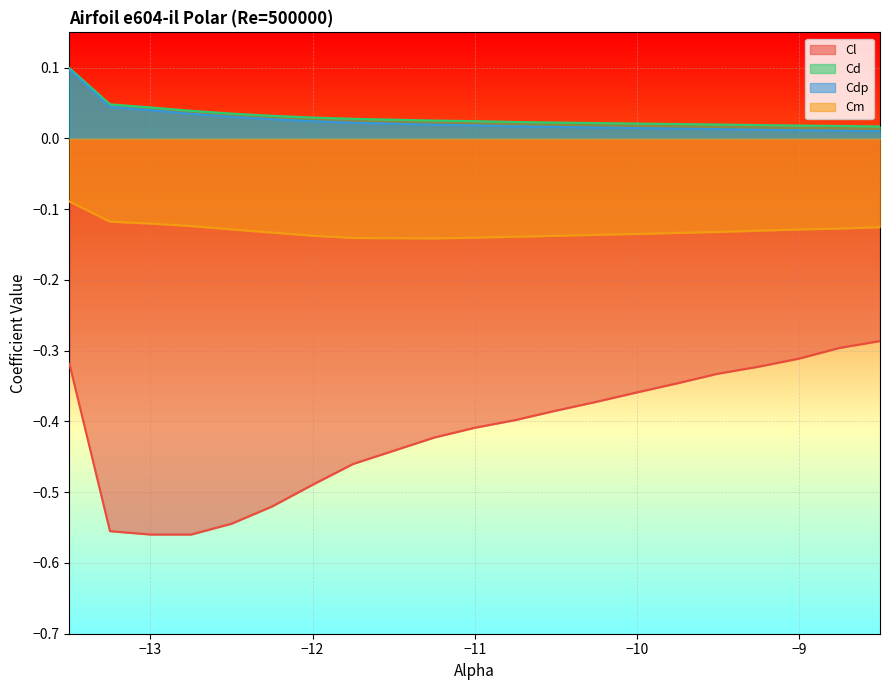

Reading left to right, what are all the values shown in this chart?

Cl: -13.5=-0.3	-13.25=-0.6	-13.0=-0.6	-12.75=-0.6	-12.5=-0.5	-12.25=-0.5	-12.0=-0.5	-11.75=-0.5	-11.25=-0.4	-11.0=-0.4	-10.75=-0.4	-10.5=-0.4	-10.25=-0.4	-10.0=-0.4	-9.75=-0.3	-9.5=-0.3	-9.25=-0.3	-9.0=-0.3	-8.75=-0.3	-8.5=-0.3
Cd: -13.5=0.1	-13.25=0.0	-13.0=0.0	-12.75=0.0	-12.5=0.0	-12.25=0.0	-12.0=0.0	-11.75=0.0	-11.25=0.0	-11.0=0.0	-10.75=0.0	-10.5=0.0	-10.25=0.0	-10.0=0.0	-9.75=0.0	-9.5=0.0	-9.25=0.0	-9.0=0.0	-8.75=0.0	-8.5=0.0
Cdp: -13.5=0.1	-13.25=0.0	-13.0=0.0	-12.75=0.0	-12.5=0.0	-12.25=0.0	-12.0=0.0	-11.75=0.0	-11.25=0.0	-11.0=0.0	-10.75=0.0	-10.5=0.0	-10.25=0.0	-10.0=0.0	-9.75=0.0	-9.5=0.0	-9.25=0.0	-9.0=0.0	-8.75=0.0	-8.5=0.0
Cm: -13.5=-0.1	-13.25=-0.1	-13.0=-0.1	-12.75=-0.1	-12.5=-0.1	-12.25=-0.1	-12.0=-0.1	-11.75=-0.1	-11.25=-0.1	-11.0=-0.1	-10.75=-0.1	-10.5=-0.1	-10.25=-0.1	-10.0=-0.1	-9.75=-0.1	-9.5=-0.1	-9.25=-0.1	-9.0=-0.1	-8.75=-0.1	-8.5=-0.1